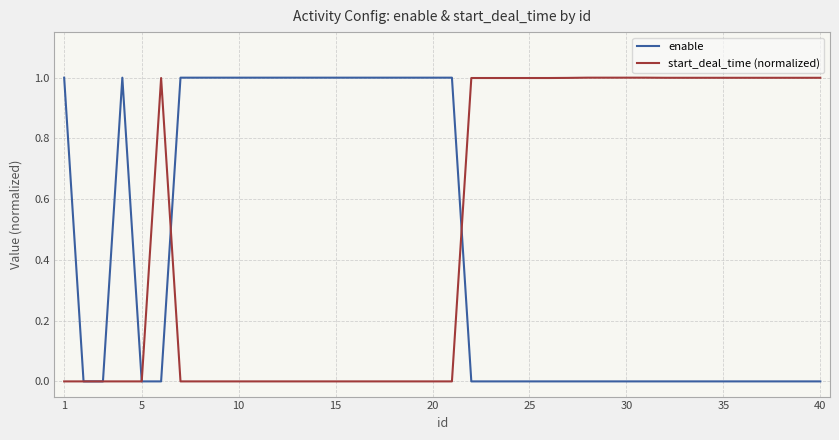

Rank the series by their average value, from lowest to highest.

enable, start_deal_time (normalized)